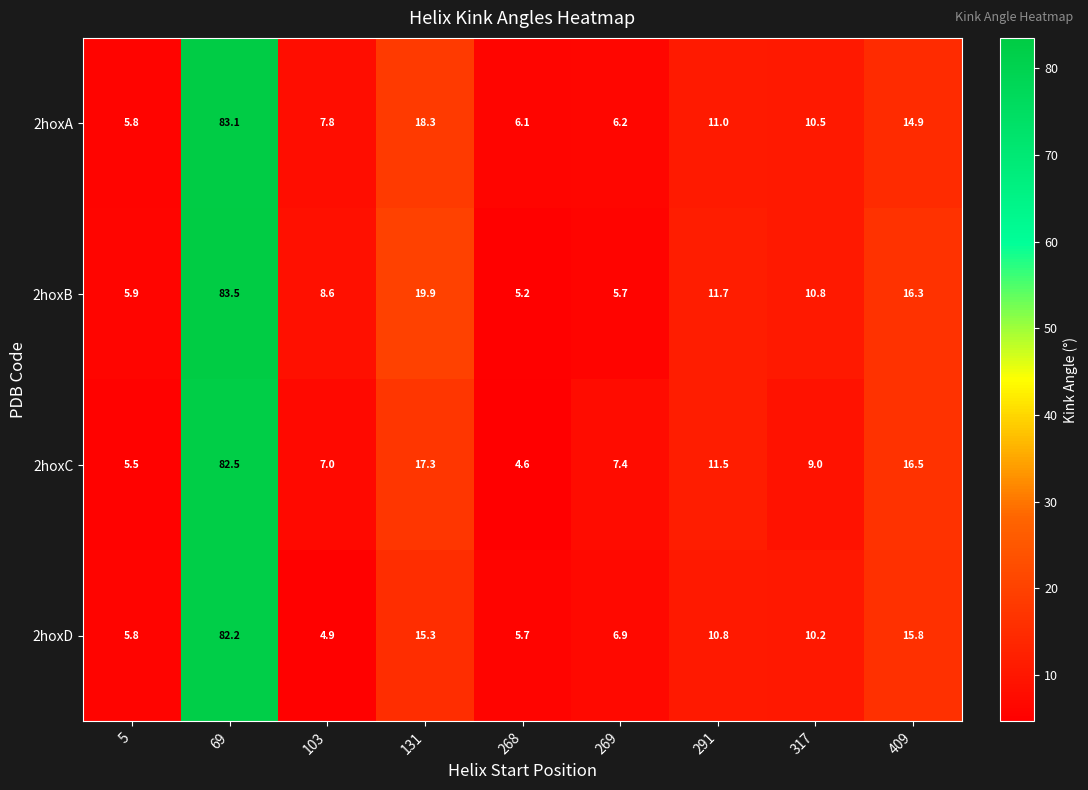

Which series has the largest range (max minus min)?

2hoxB